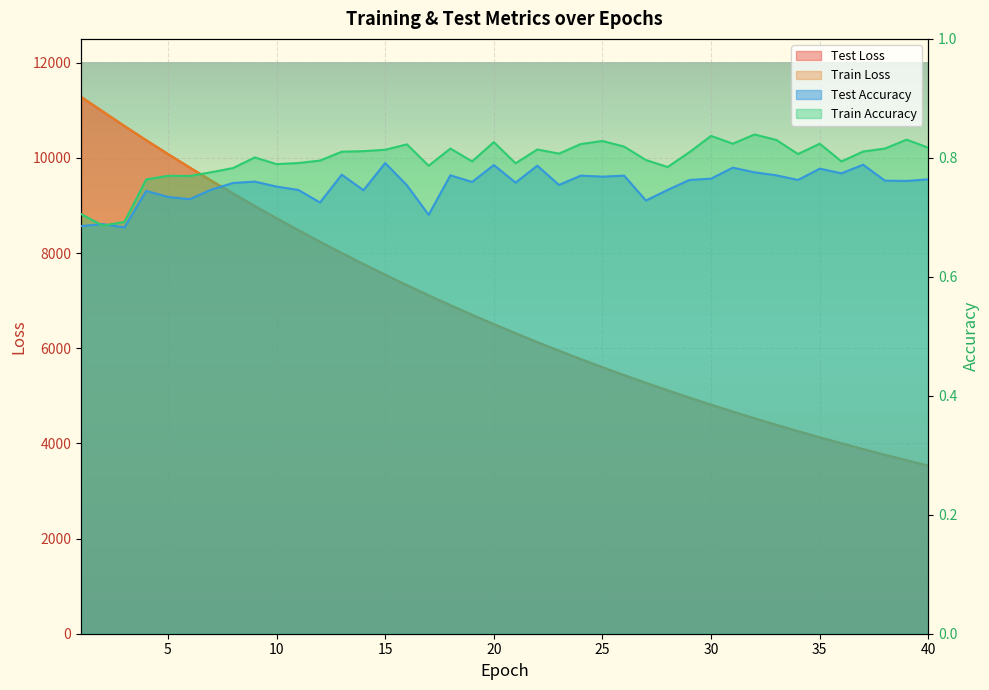

What are all the series names shown in the legend?

test_loss, train_loss, test_accuracy, train_accuracy